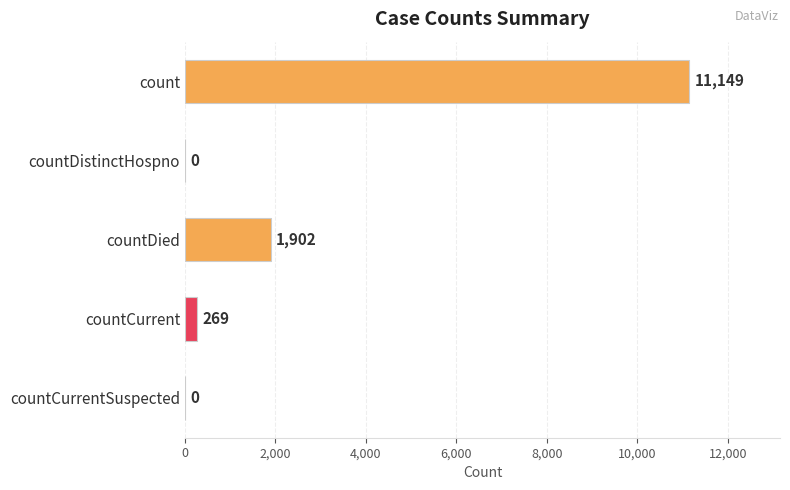

At which label is the value closest to 5574?

countDied